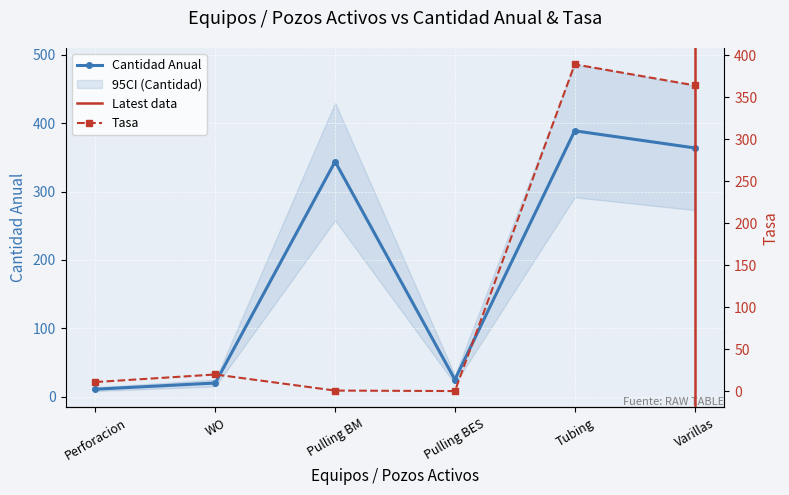

How many data points does each series have?

6